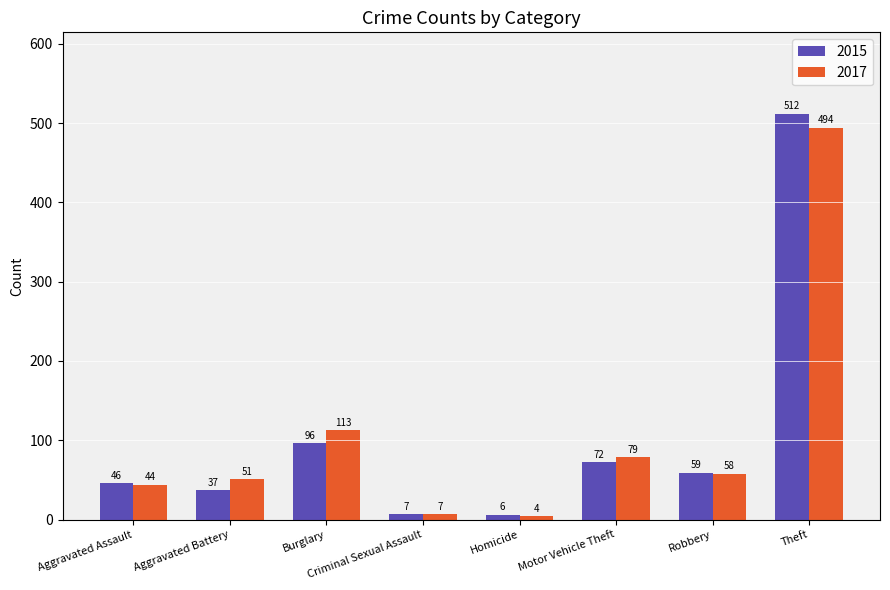

The 2015 series shows 37 at Aggravated Battery. True or false?

True